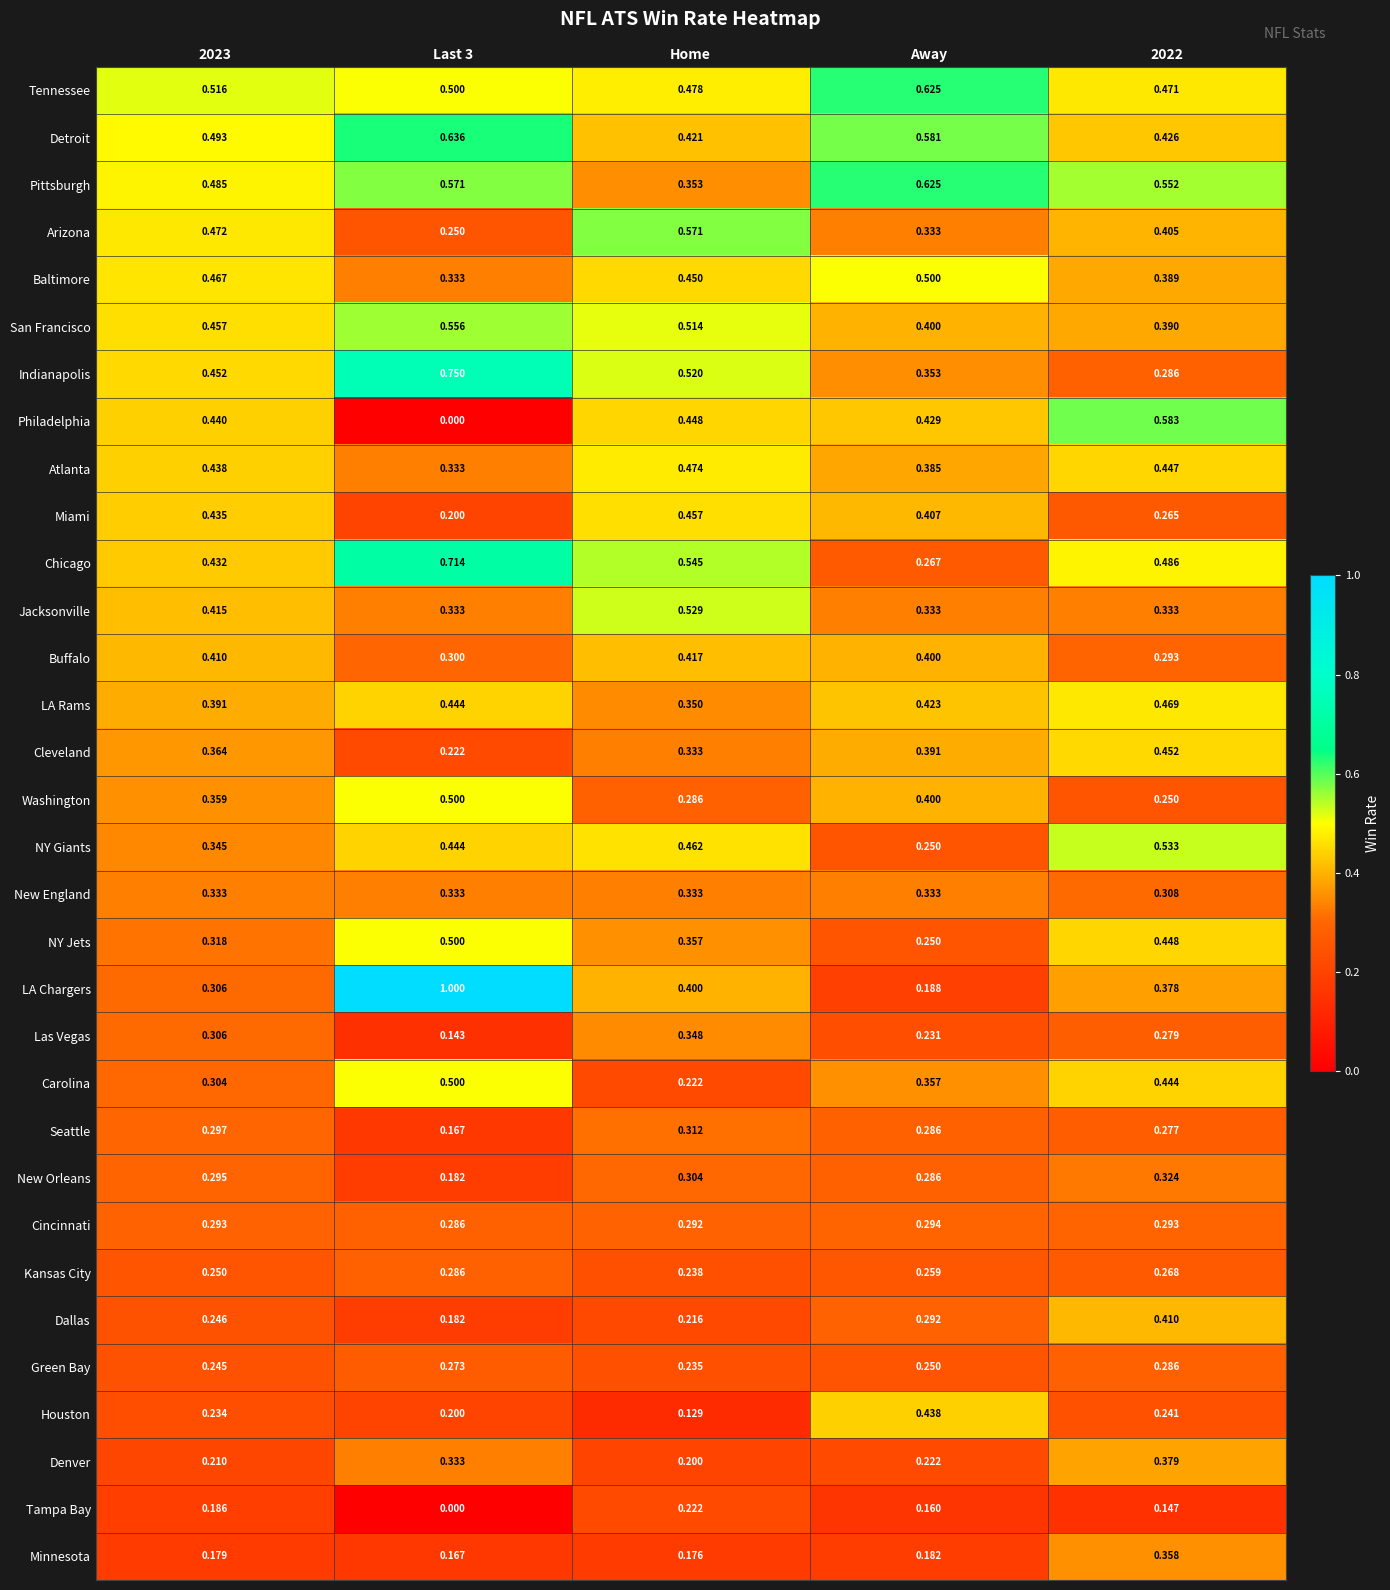

Is the value of Las Vegas at Last 3 greater than the value of Cincinnati at Away?

No